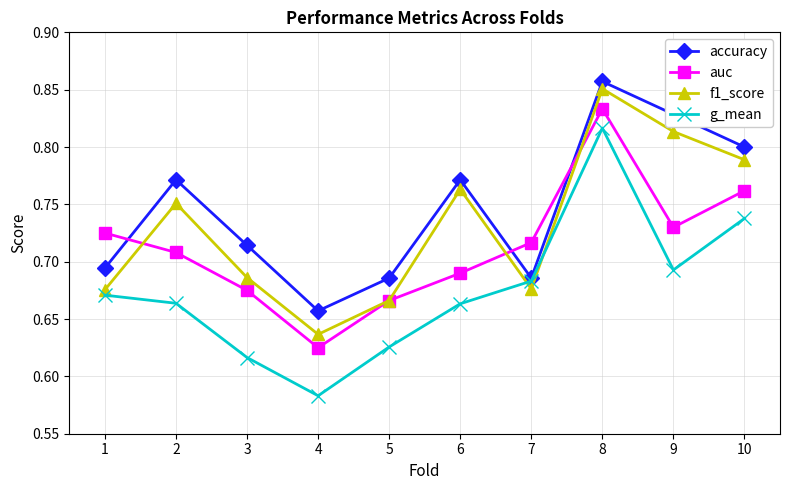

Rank the series at 10 from highest to lowest value.

accuracy, f1_score, auc, g_mean